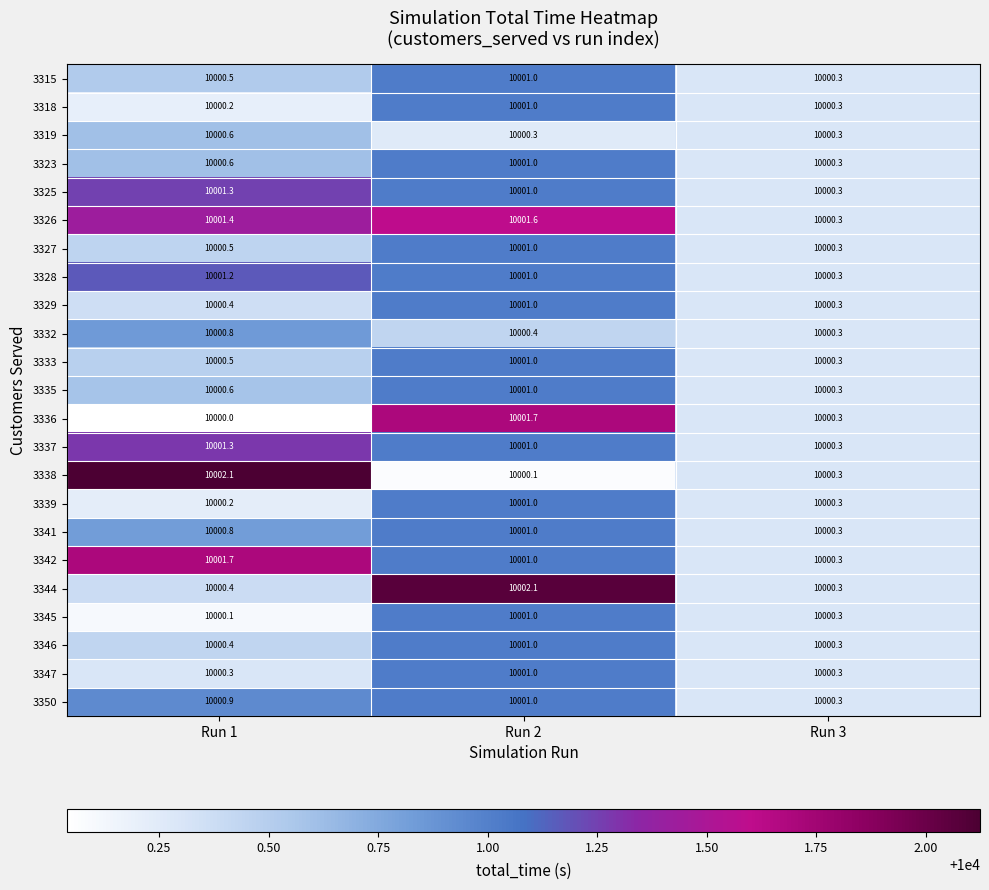

At how many categories does at least one series exceed 10000?

3